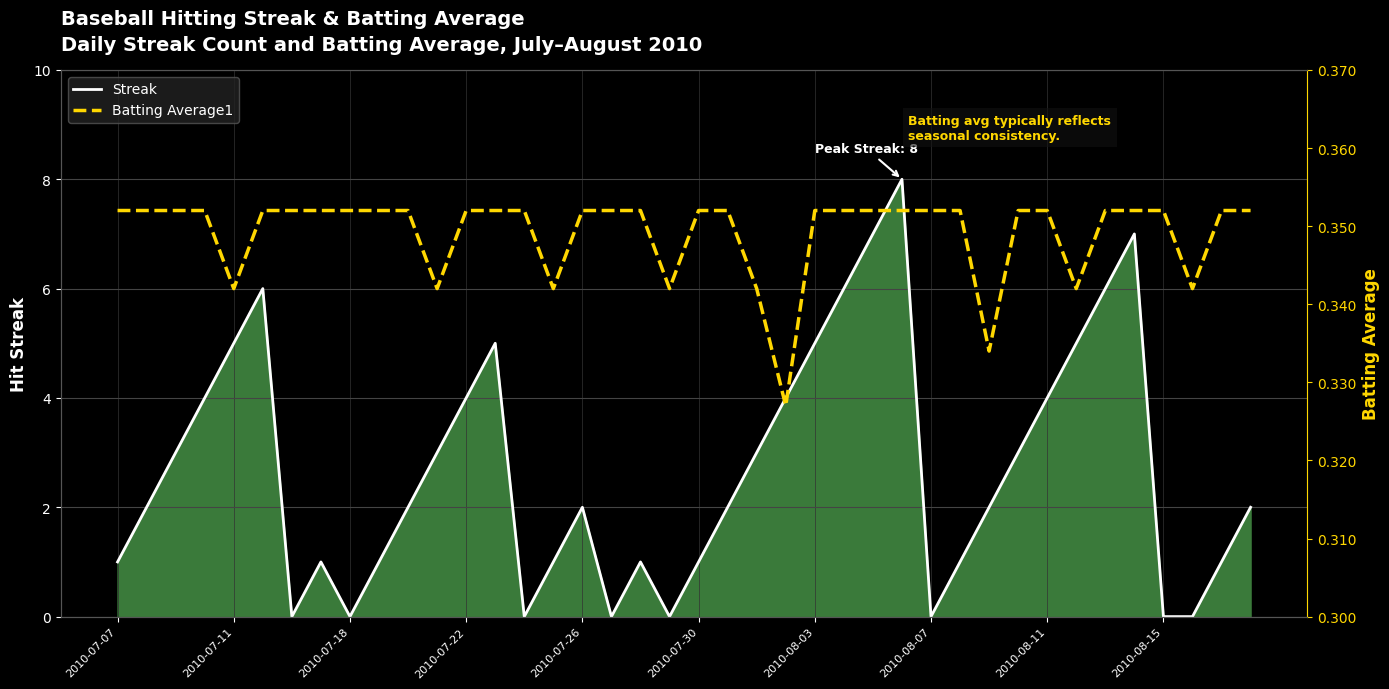

What is the maximum value for Streak?

8